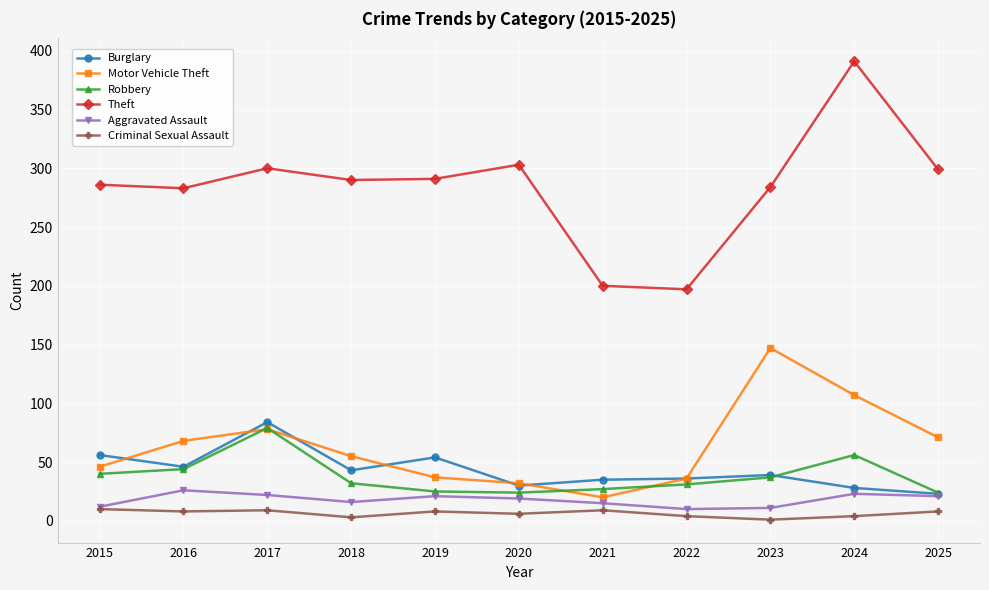

In Robbery, how many points are lower than both neighbors (excluding endpoints)?

1